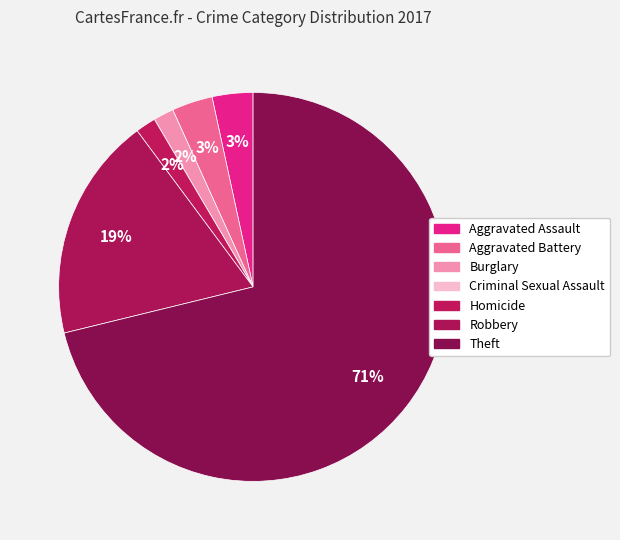

To the nearest percent, what is the difference between the largest and smallest slice percentages?

71%